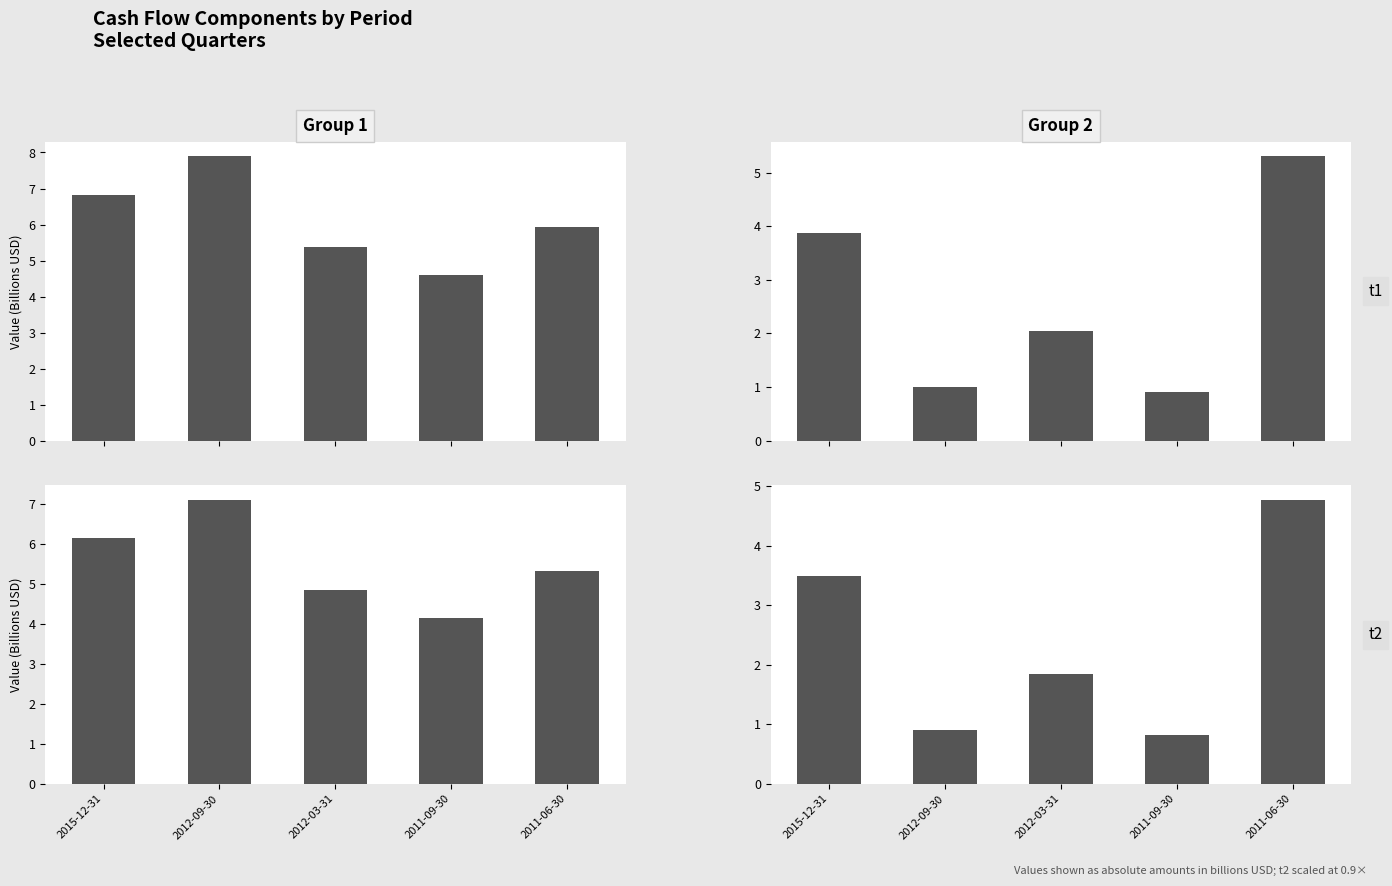

What is the difference between the highest and lowest values at 2011-09-30?

3.3